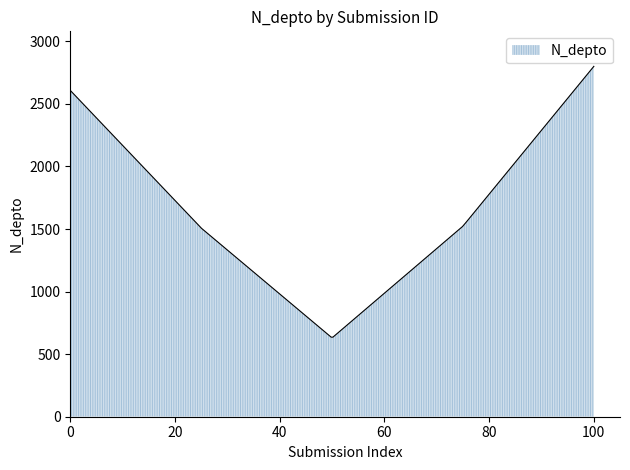

What is the greatest value displayed?

2800.0